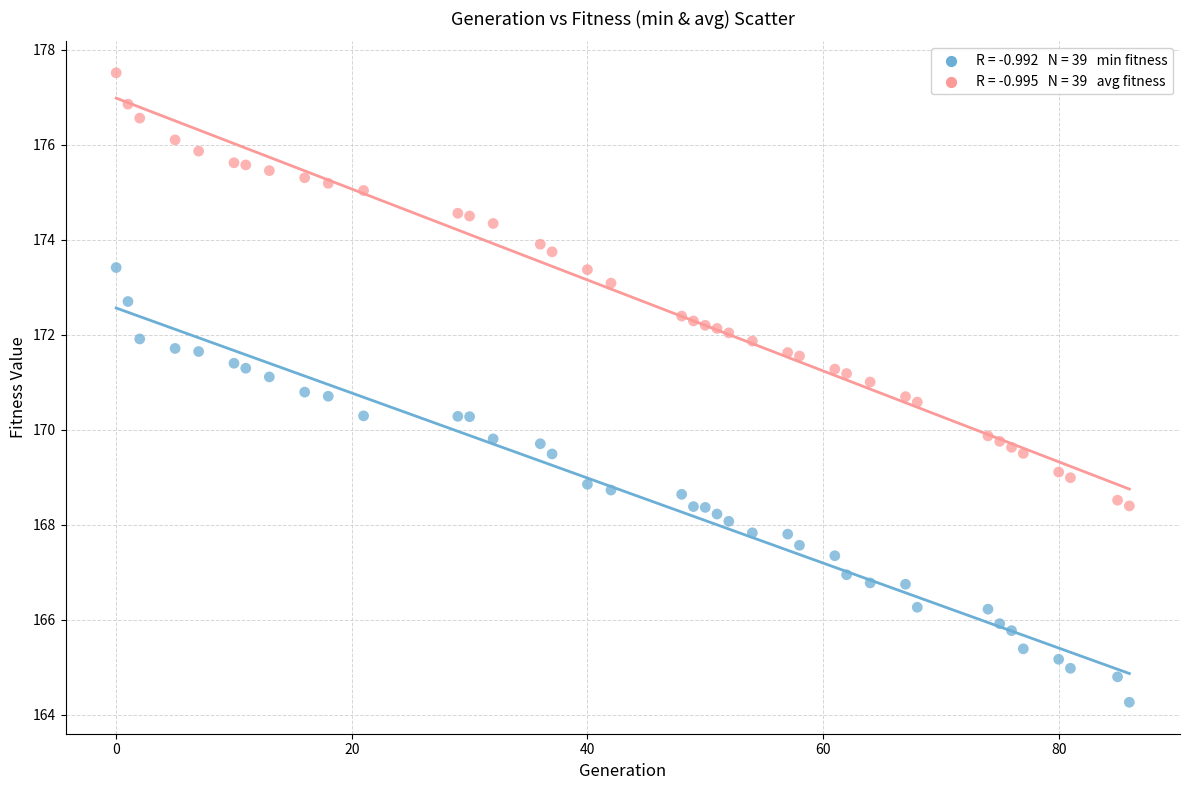

Across all data points, what is the range of X values (max minus min)?

86.0